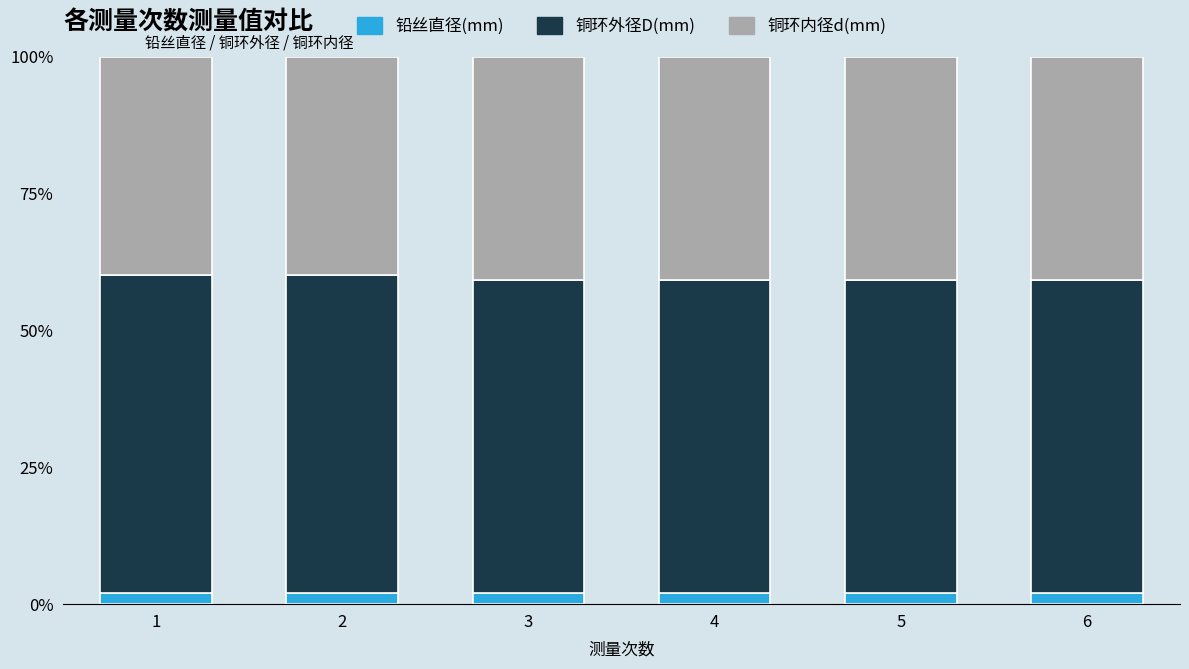

What is the total value across all series at 1?

100.0